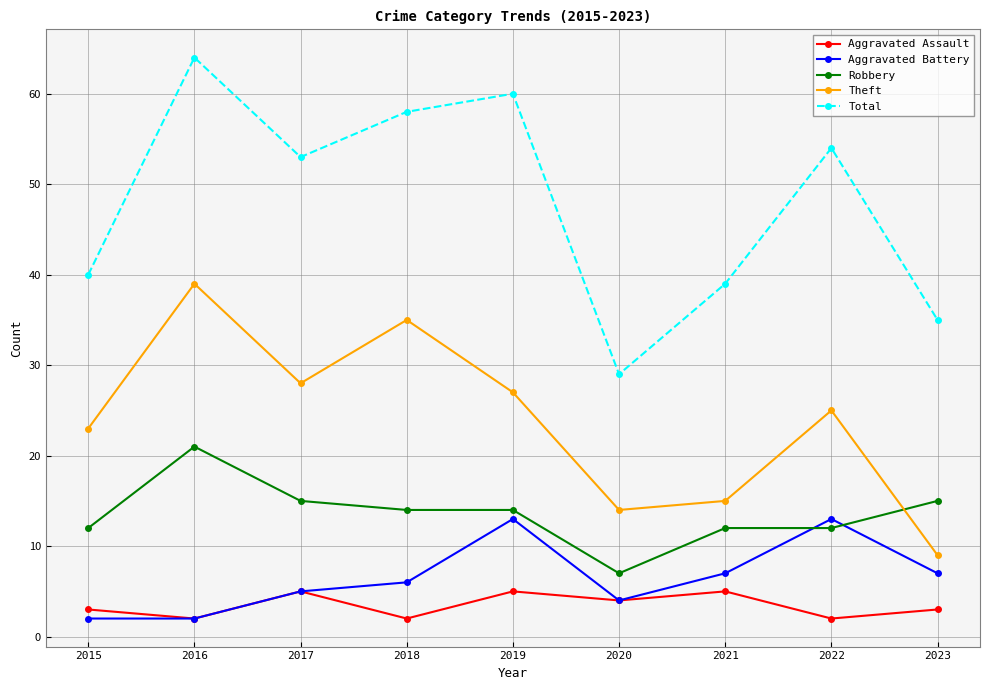

What is the sum of the Aggravated Battery values at 2022 and 2017?

18